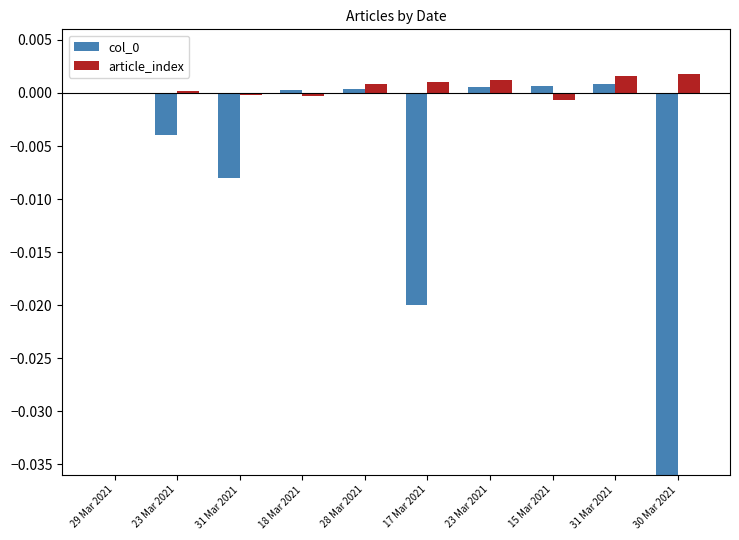

True or false: col_0 has a value of -0.0 at 30 Mar 2021.

False